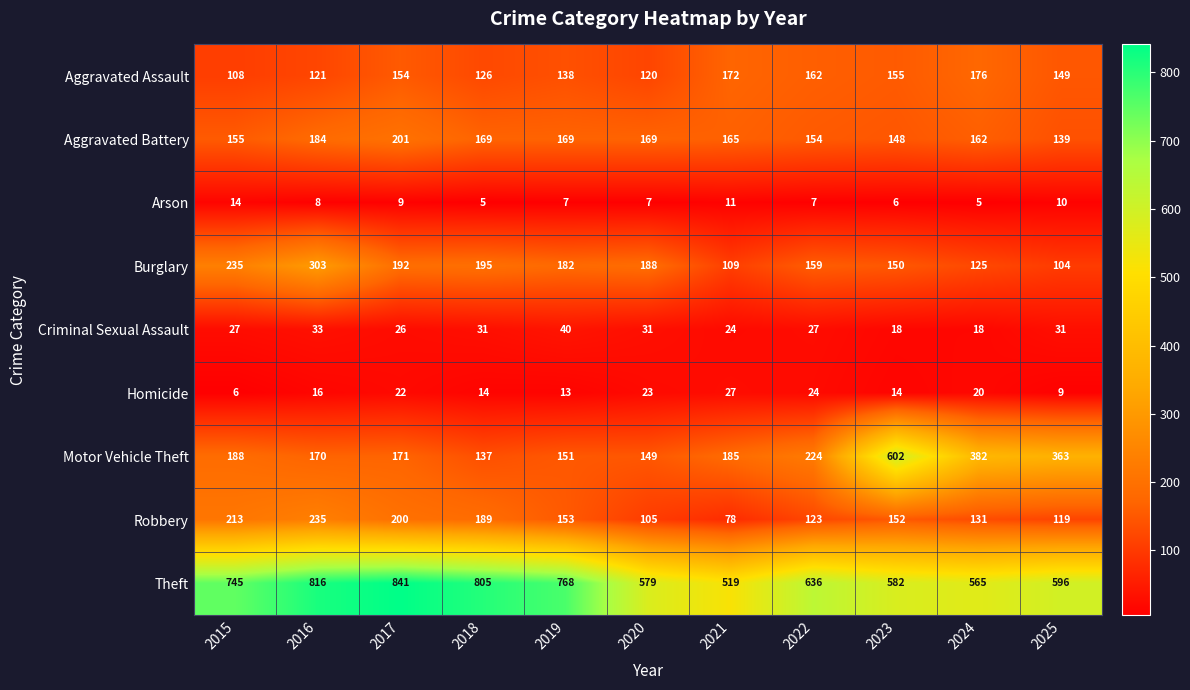

What is the lowest value of the Homicide series?

6